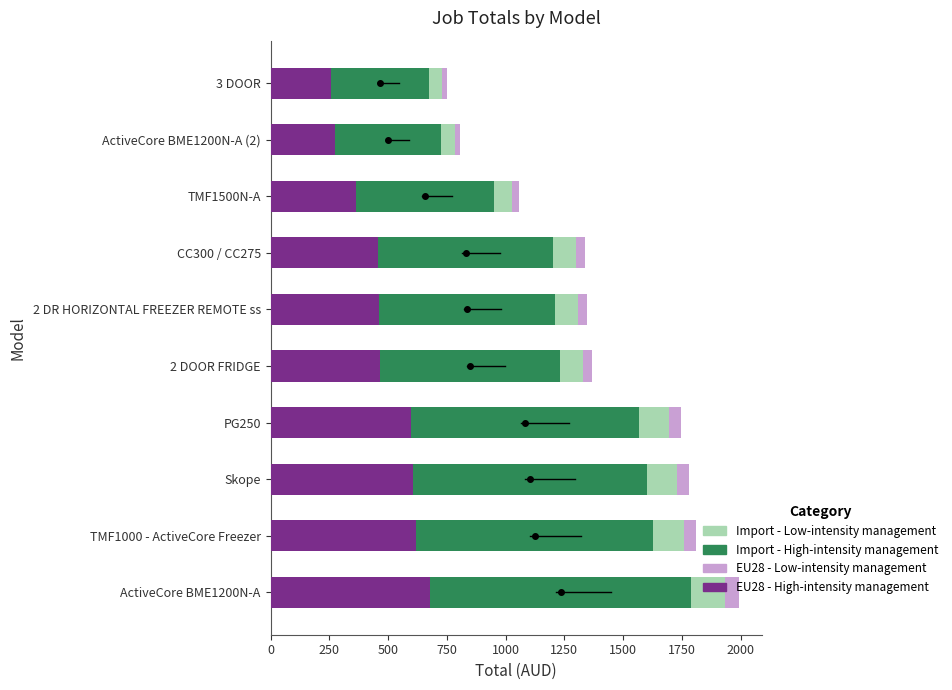

At which category is the sum across all series the highest?

ActiveCore BME1200N-A